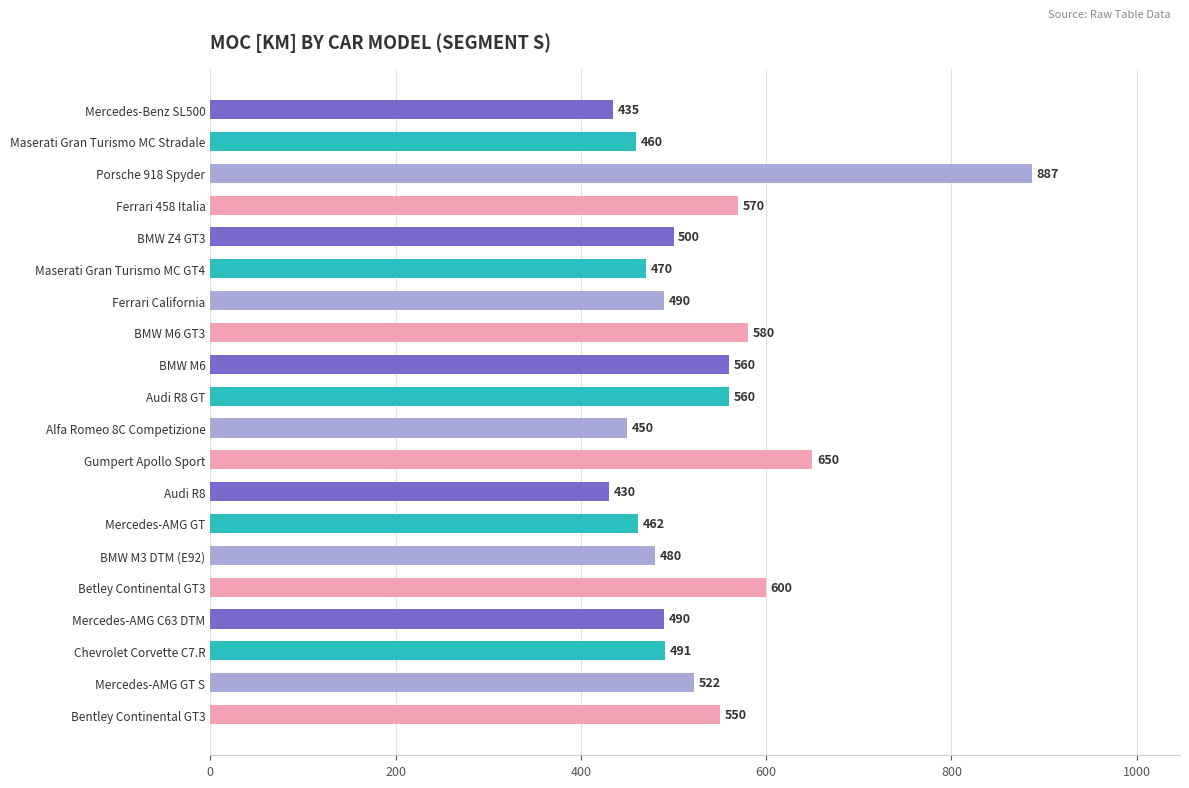

What is the approximate value at Maserati Gran Turismo MC Stradale, to the nearest 50?

450